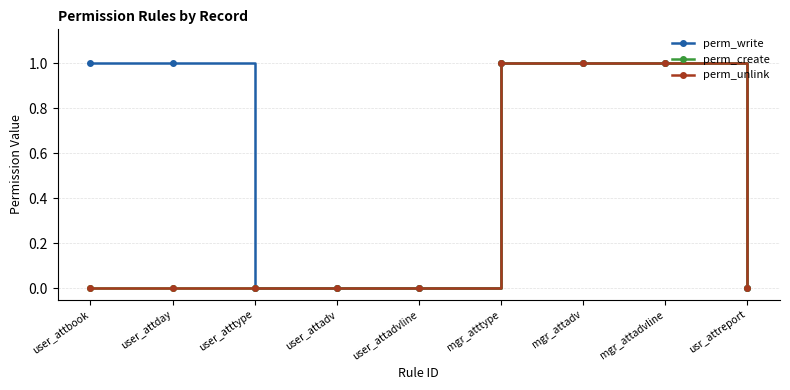

Is this an area chart (filled region under the line)?

No